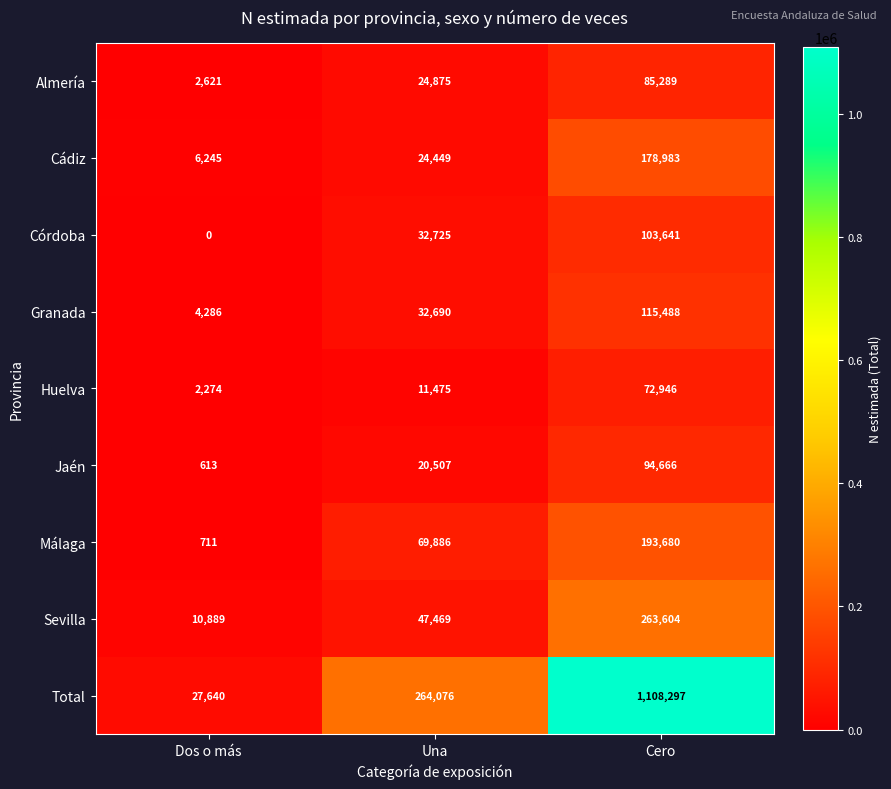

At Una, list the series in order from largest to smallest.

Total, Málaga, Sevilla, Córdoba, Granada, Almería, Cádiz, Jaén, Huelva